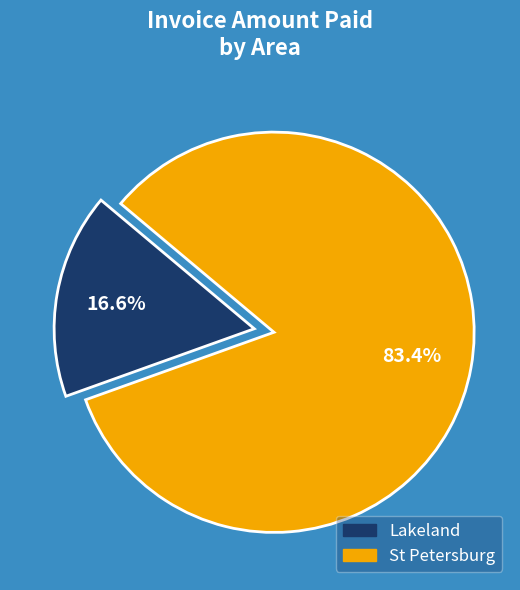

Is there a majority slice in this chart?

Yes